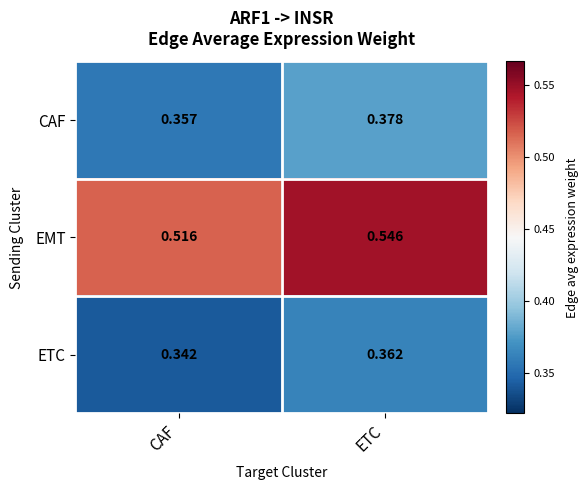

Where is EMT nearest to the value 0?

CAF